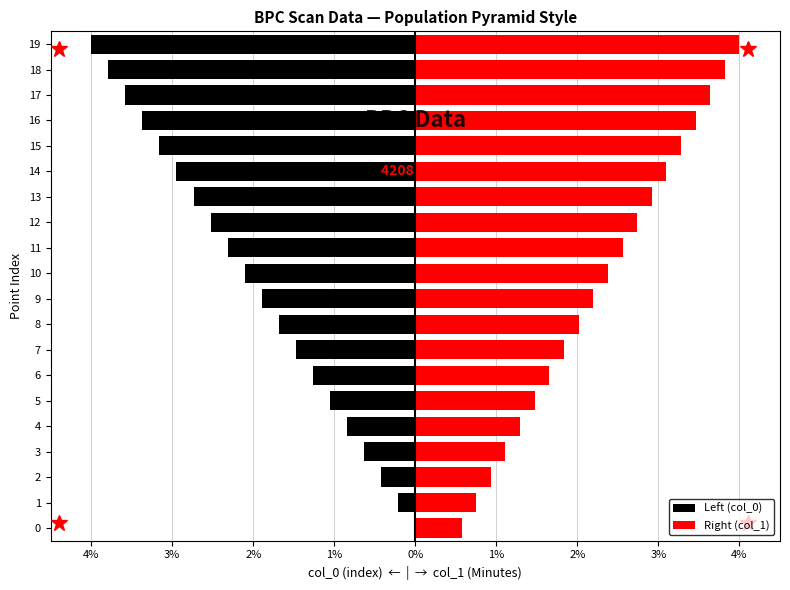

What value does the Right (col_1) series have at 16?

3.5